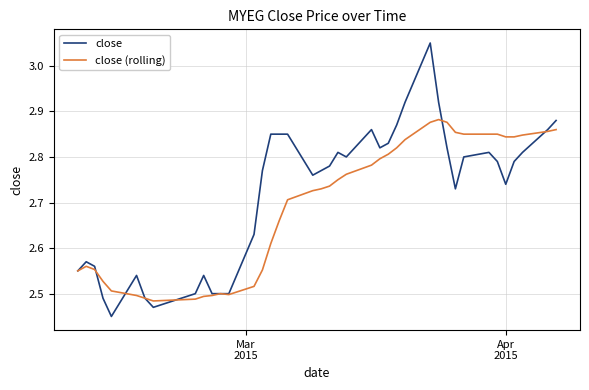

How many series are shown in this chart?

2